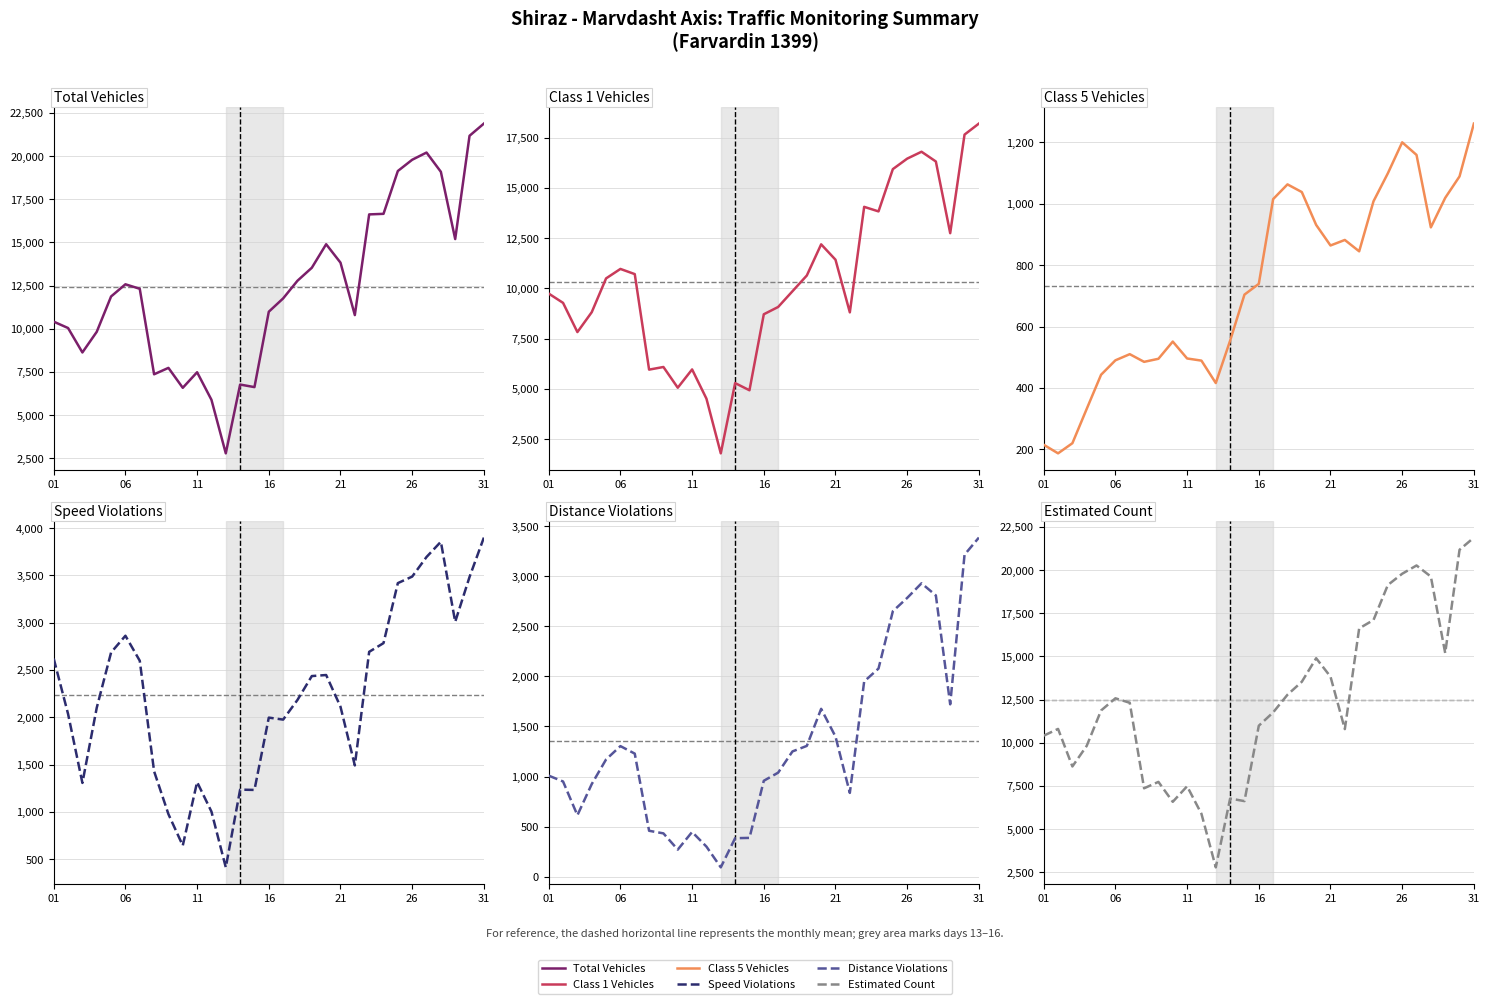

At how many categories does at least one series exceed 11269?

17